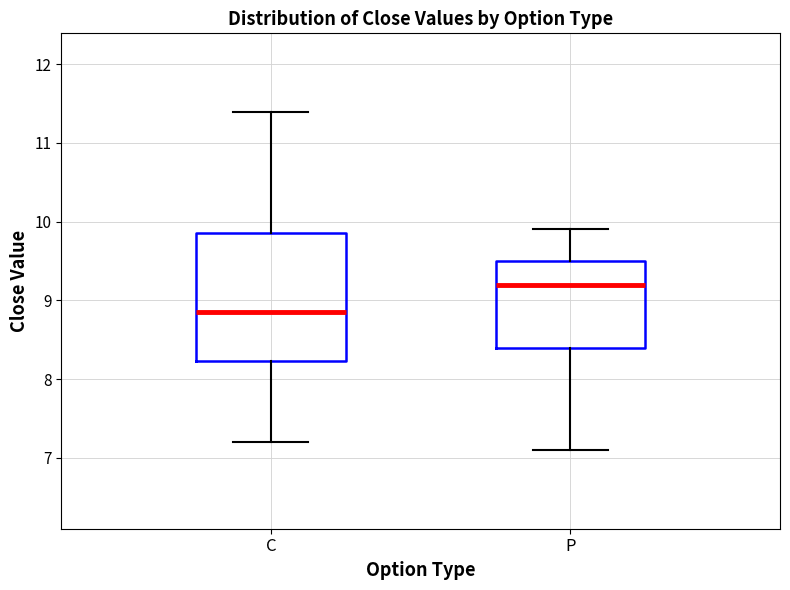

Reading left to right, read every box against the y-axis: the position of its median line, the range the box covers, and the ends of its whiskers. The values are not printed on the chart, so give them approximately, as read against the axis.

C: median 8.9, box 8.2 to 9.9, whiskers 7.2 to 11.4
P: median 9.2, box 8.4 to 9.5, whiskers 7.1 to 9.9